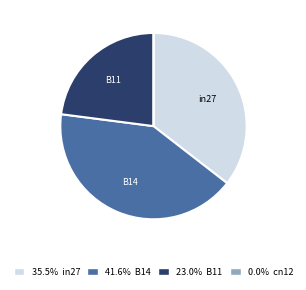

Does 23.0% B11 represent more than half of the total?

No